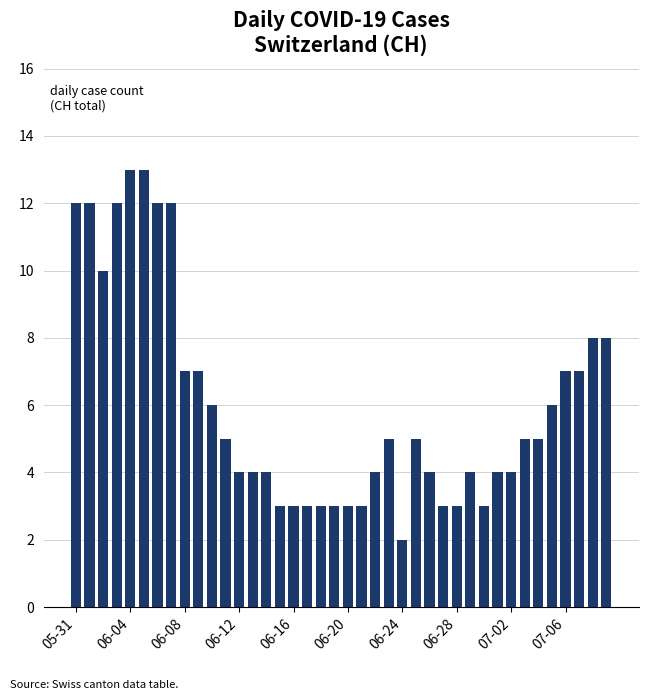

What is the difference between the second highest and second lowest values?

10